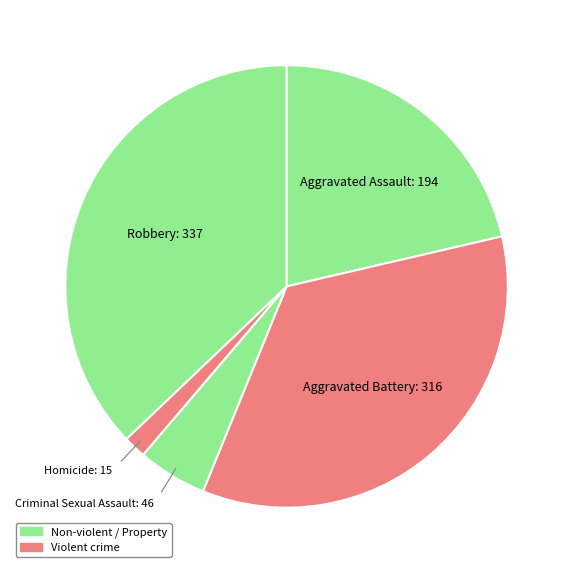

Is there a majority slice in this chart?

No